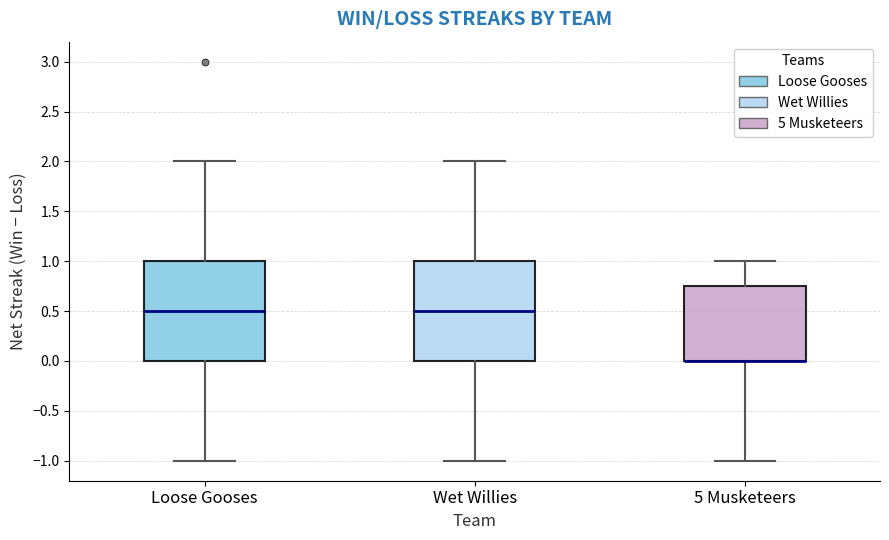

Where does the median line of the box for Wet Willies sit on the y-axis? The values are not printed on the chart, so give them approximately, as read against the axis.

0.50